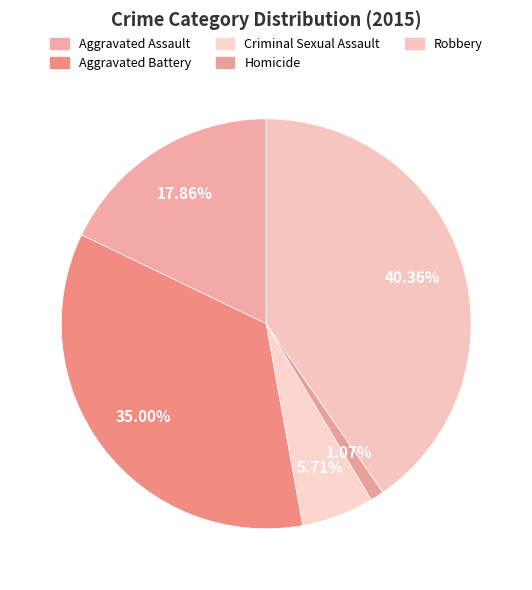

Rank the categories by value from highest to lowest.

Robbery, Aggravated Battery, Aggravated Assault, Criminal Sexual Assault, Homicide